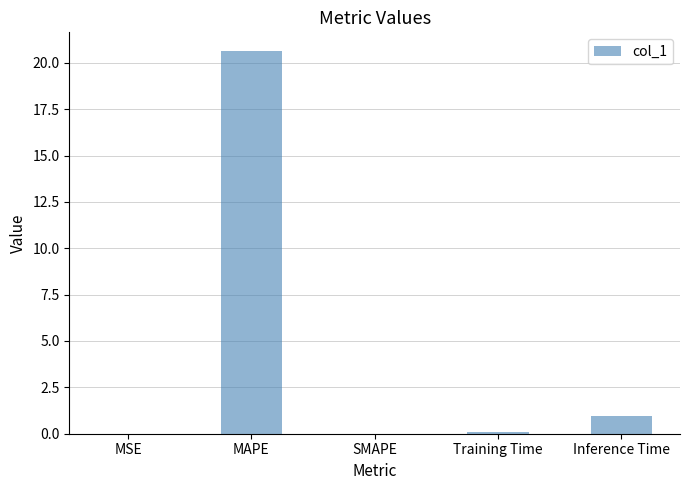

Which label corresponds to the largest value in the chart?

MAPE